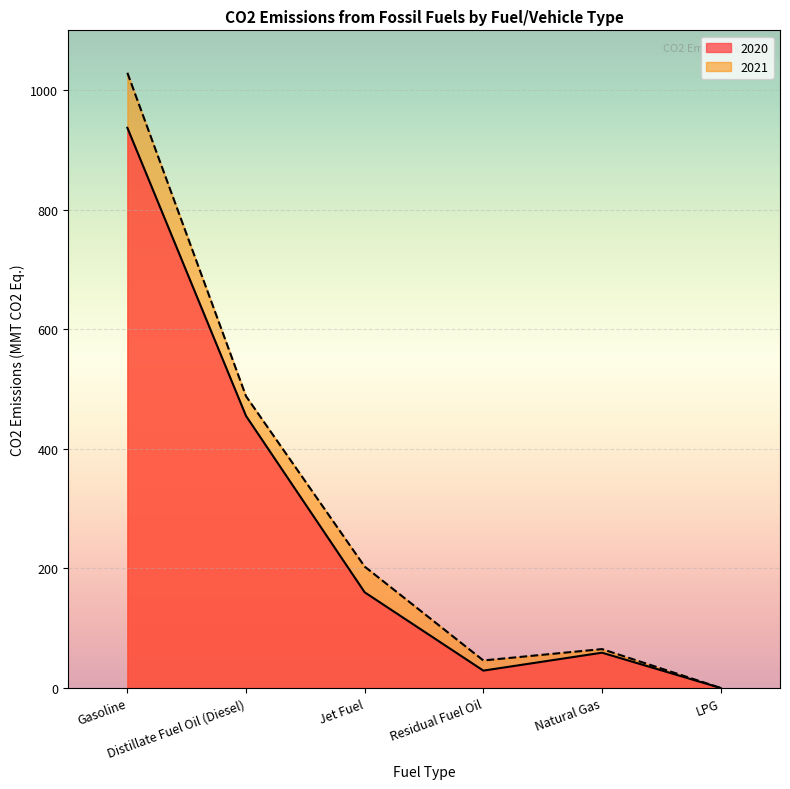

What is the value of the 2021 point at the 3rd from the left?

203